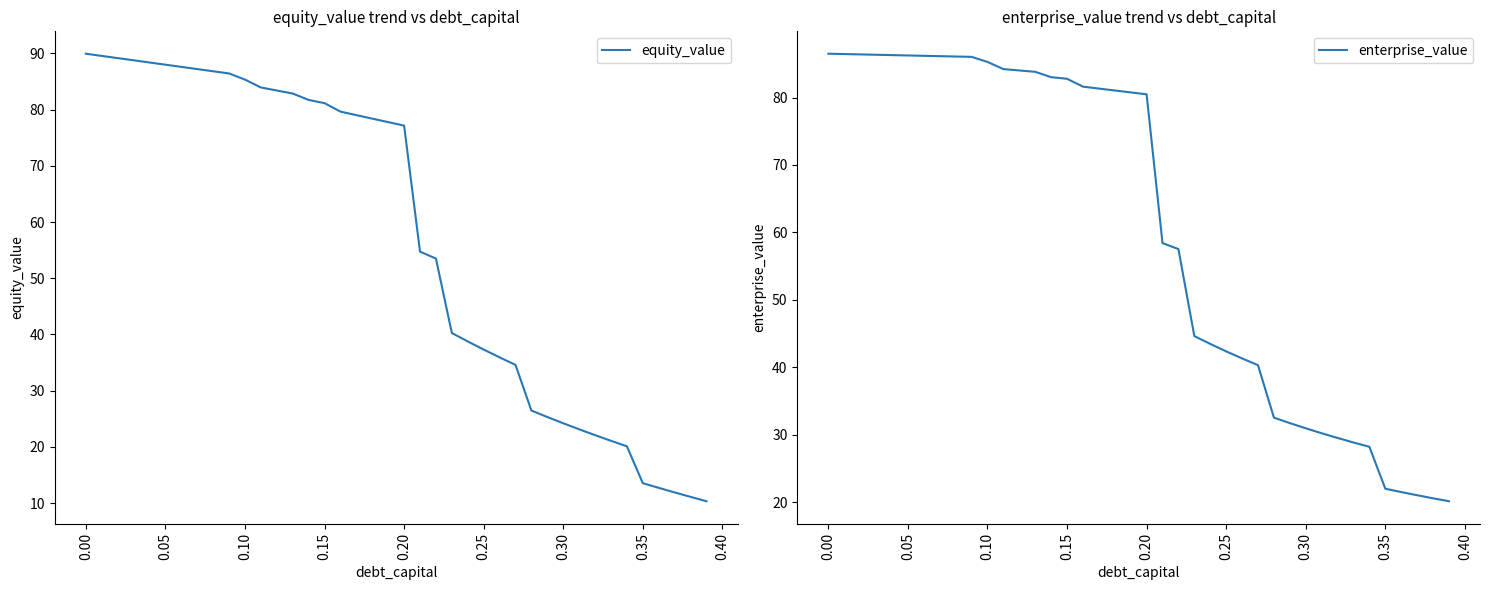

True or false: enterprise_value and equity_value intersect in this chart.

True